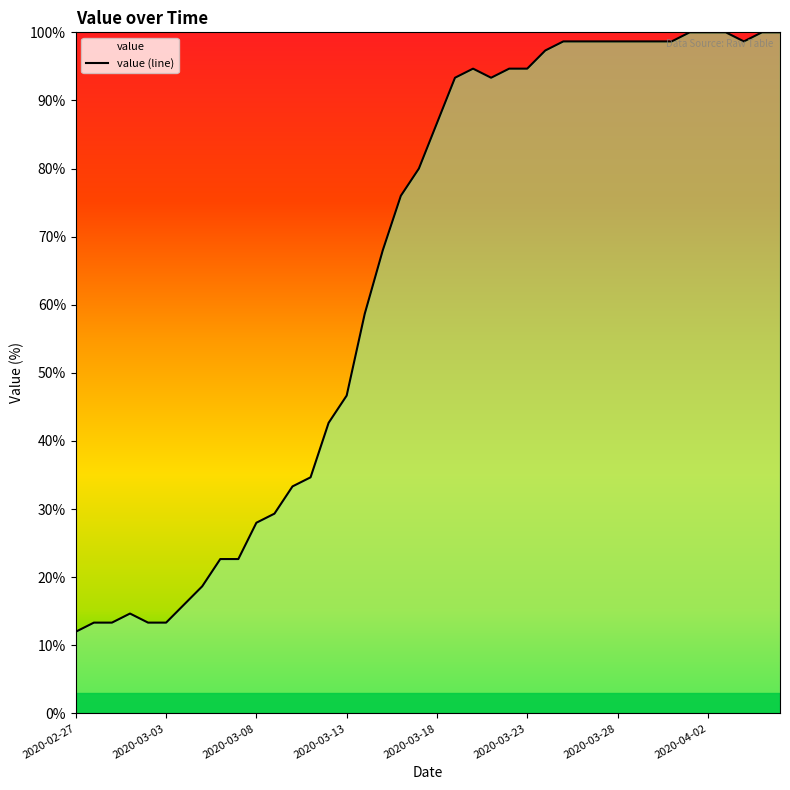

How many points are higher than both their immediate neighbors (excluding endpoints)?

2